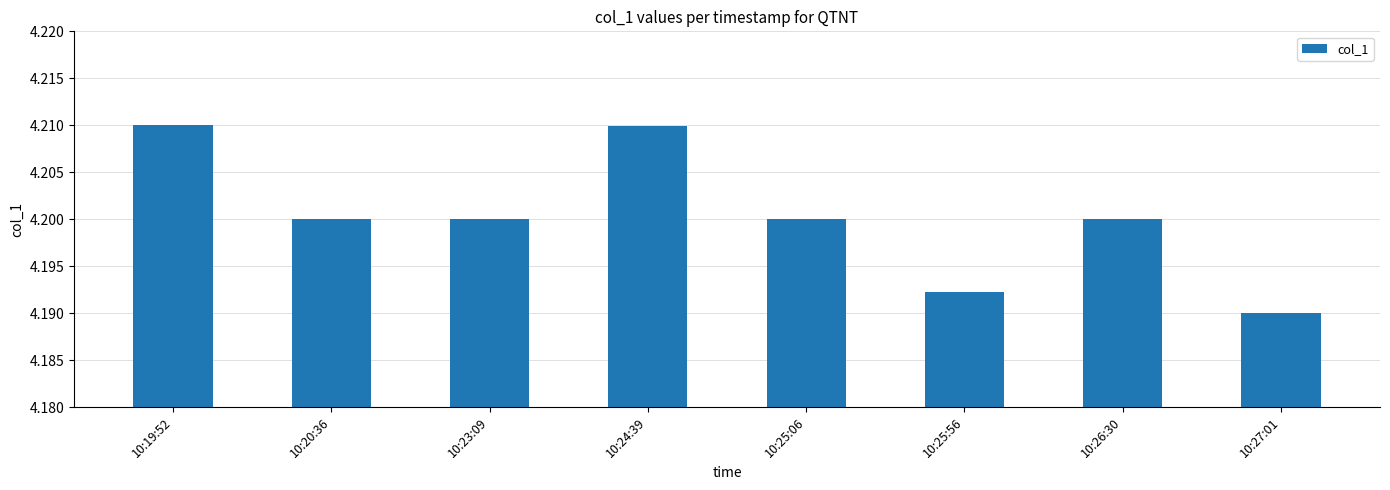

How many values are between 4 and 5?

8